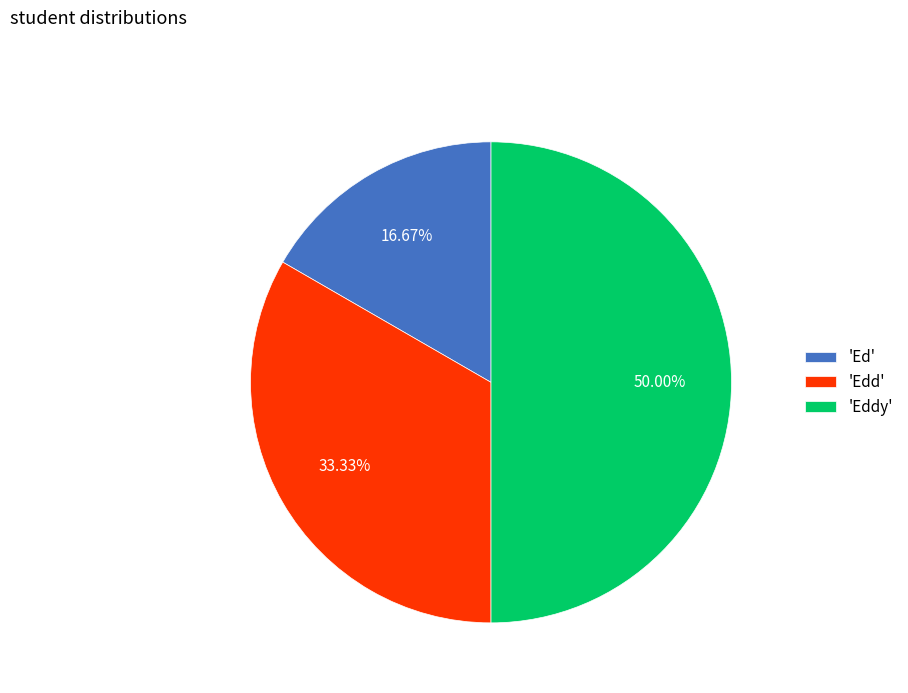

To the nearest percent, what is the average slice percentage?

33%